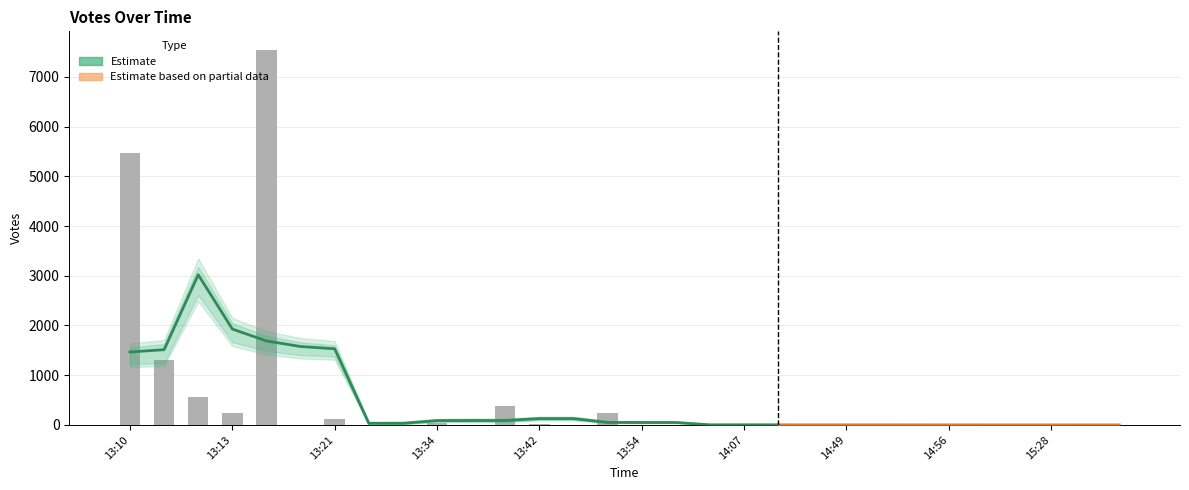

What position from the left is 14:53?

23